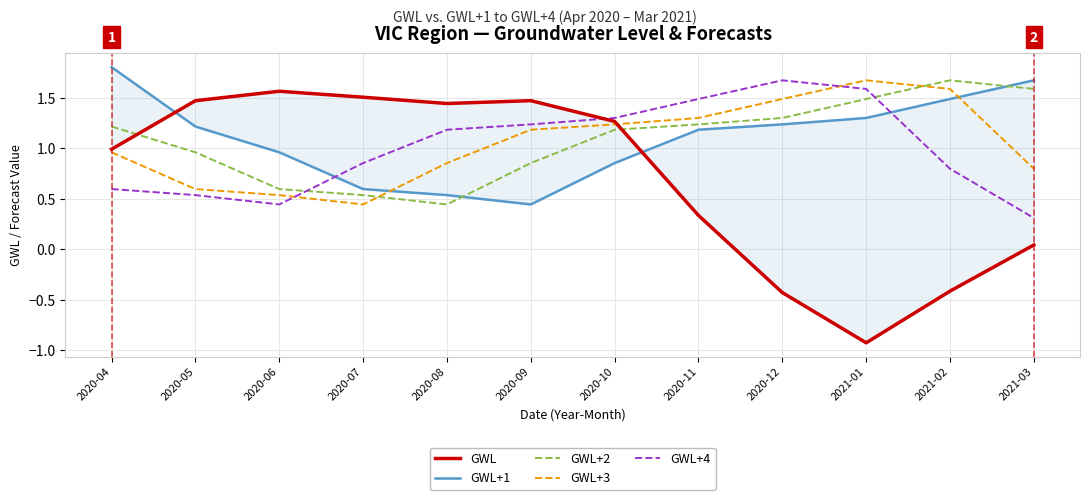

How many categories are shown in the chart?

12